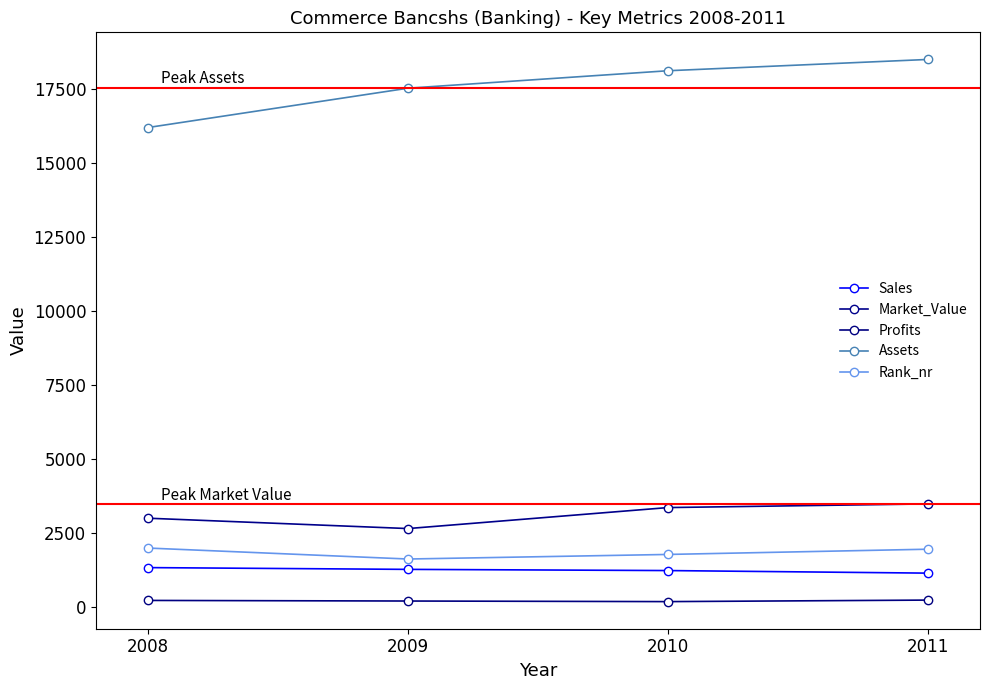

What is the difference between the highest and lowest values at 2011?

18280.3